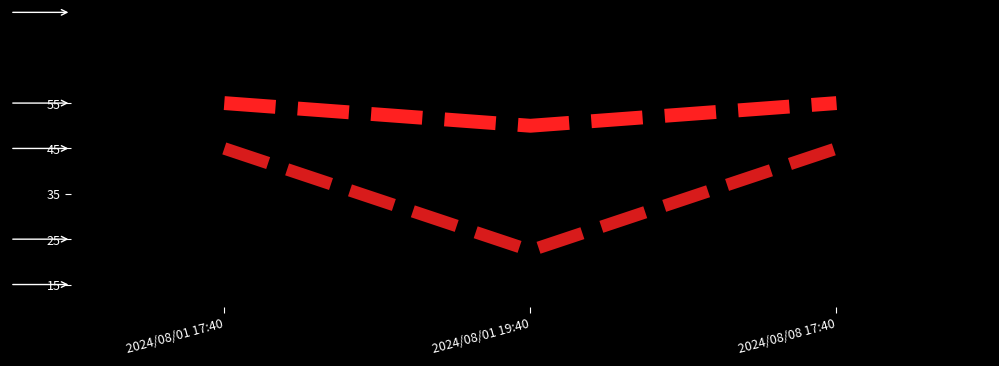

Reading left to right, extract all data points from this chart.

時數: 45.0	22.5	45.0
薪水: 45.0	22.5	45.0
學生人數: 45.0	45.0	45.0
時數 (band): 55.0	50.0	55.0